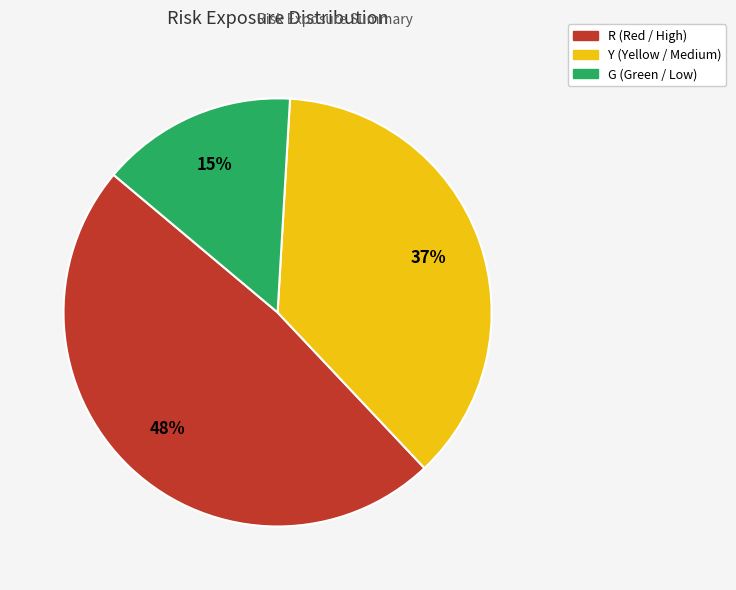

Is it true that Y is 37% of the pie?

True